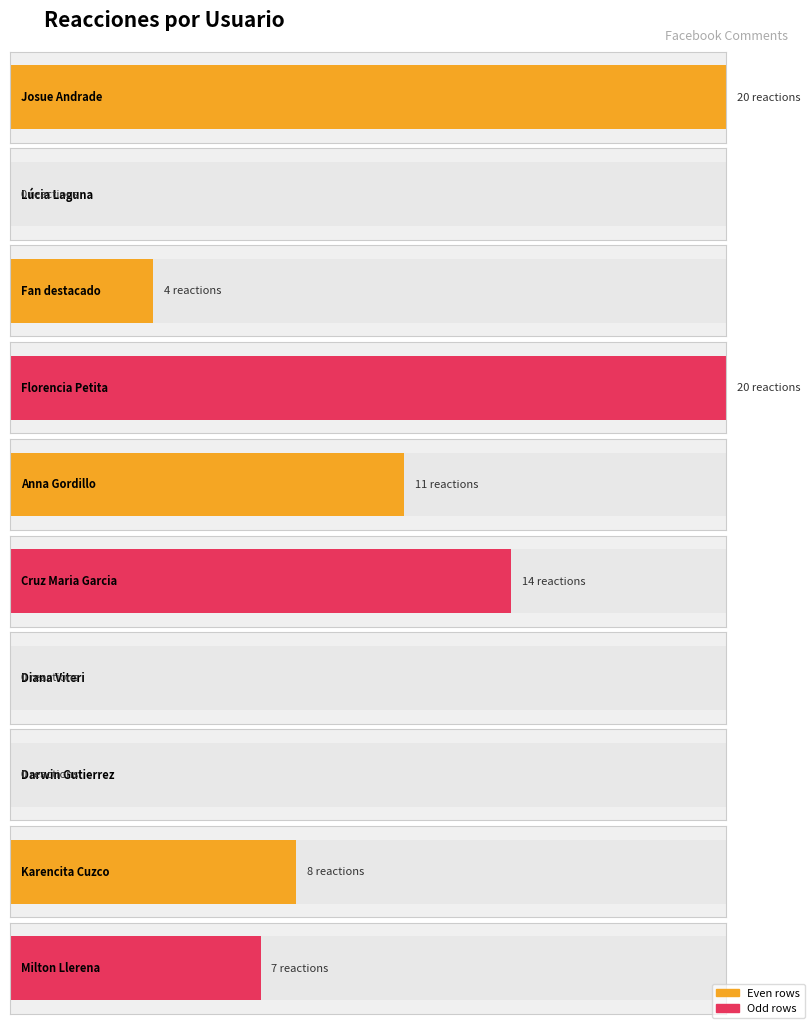

What is the maximum value shown in the chart?

20